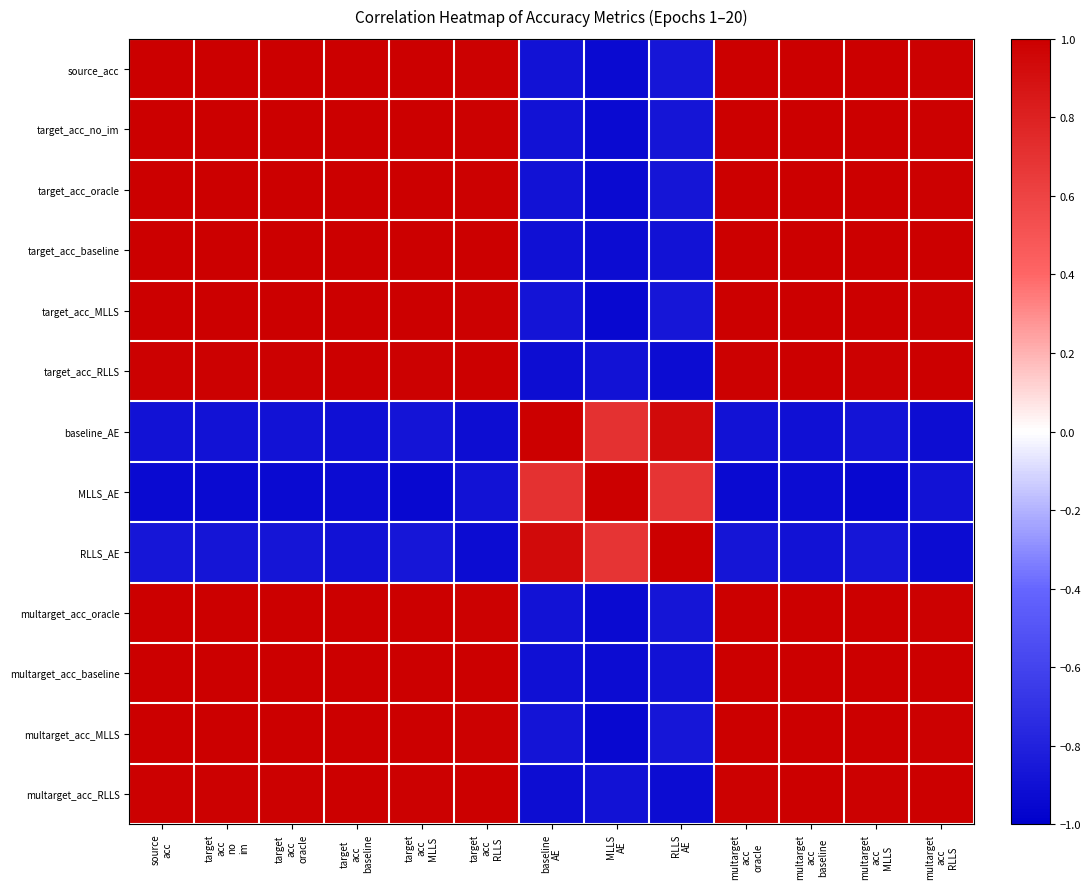

What is the difference between the highest and lowest values at target
acc
oracle?

1.9